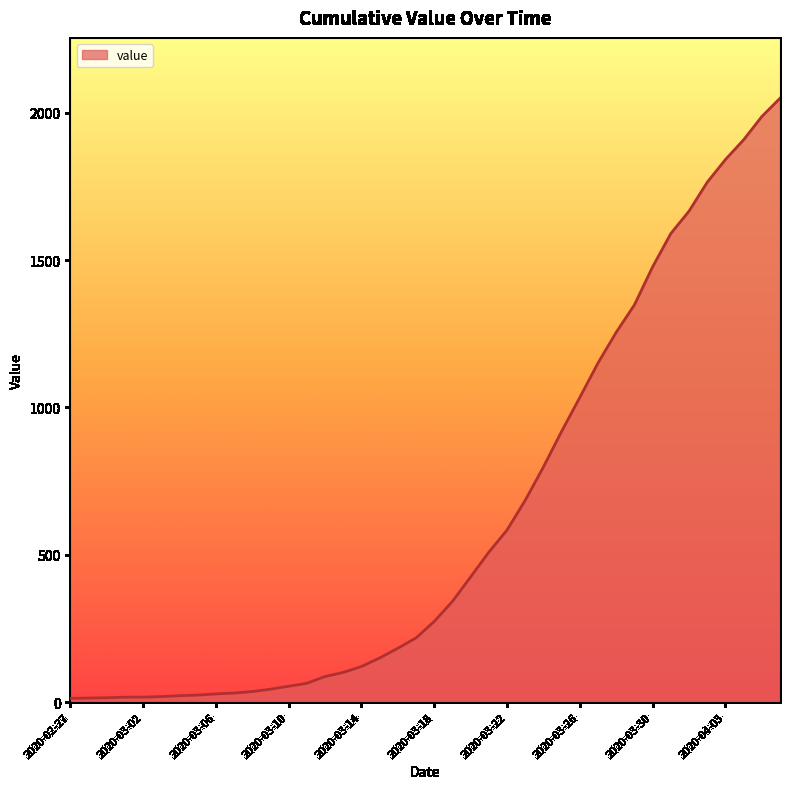

How many lines are shown in the chart?

1